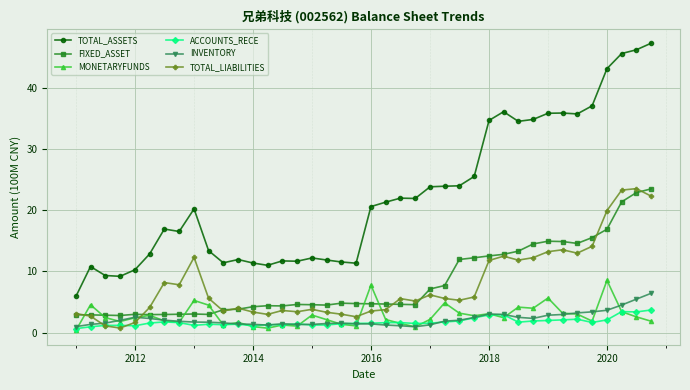

True or false: TOTAL_ASSETS and TOTAL_LIABILITIES cross at least once.

False